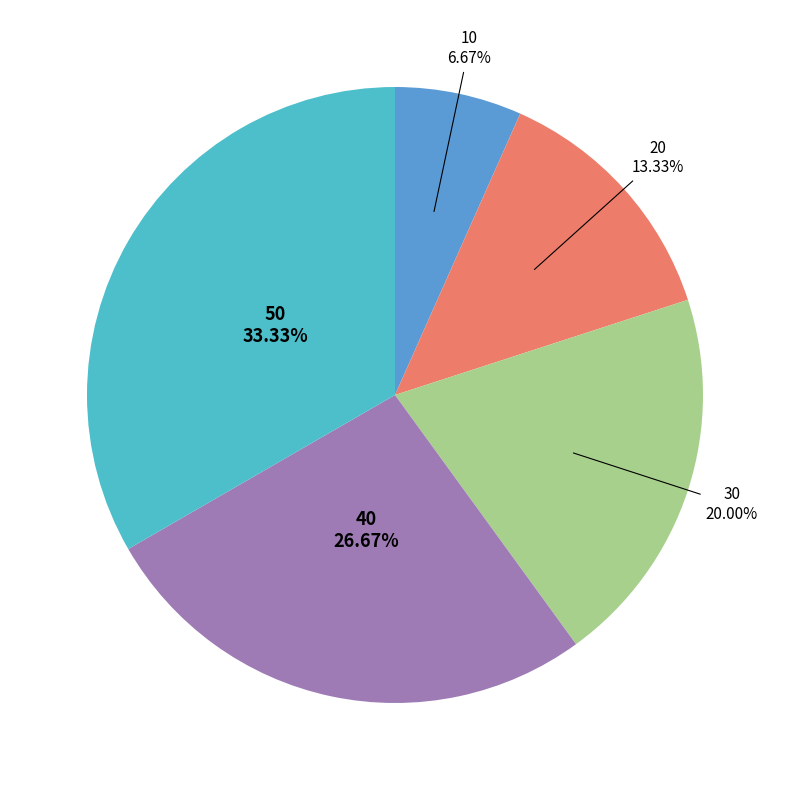

To the nearest percent, what is the difference between the 50 and 30 slice percentages?

13%